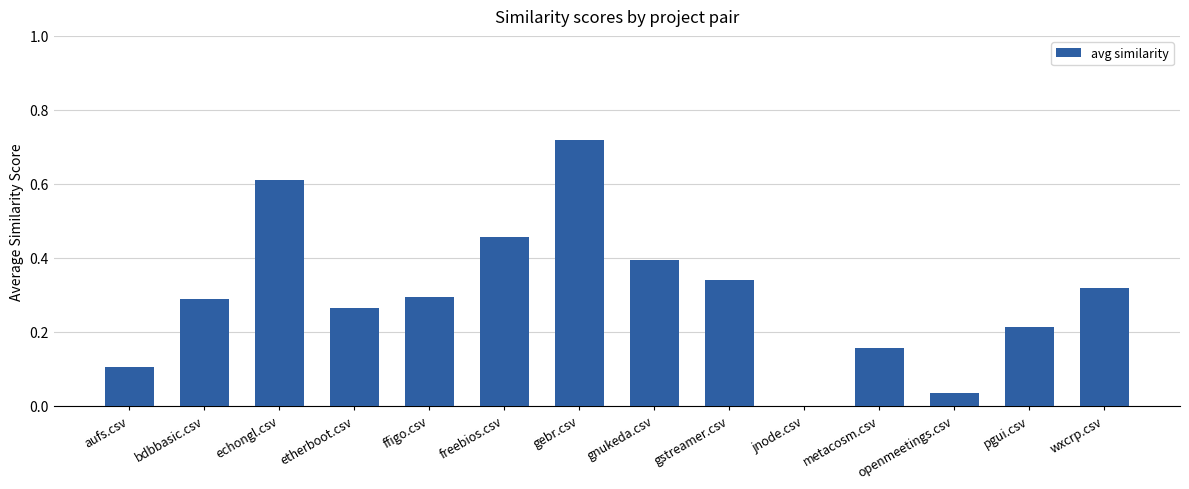

The chart shows a value of 1.0 at echongl.csv. True or false?

False